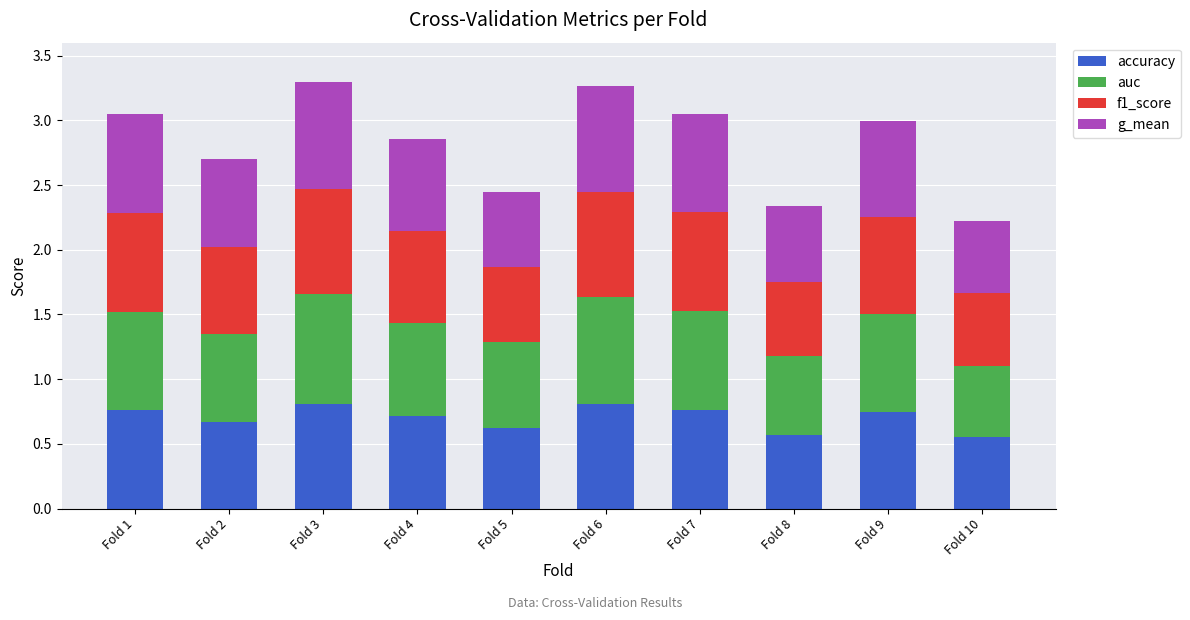

How many accuracy values are between 0 and 1?

10